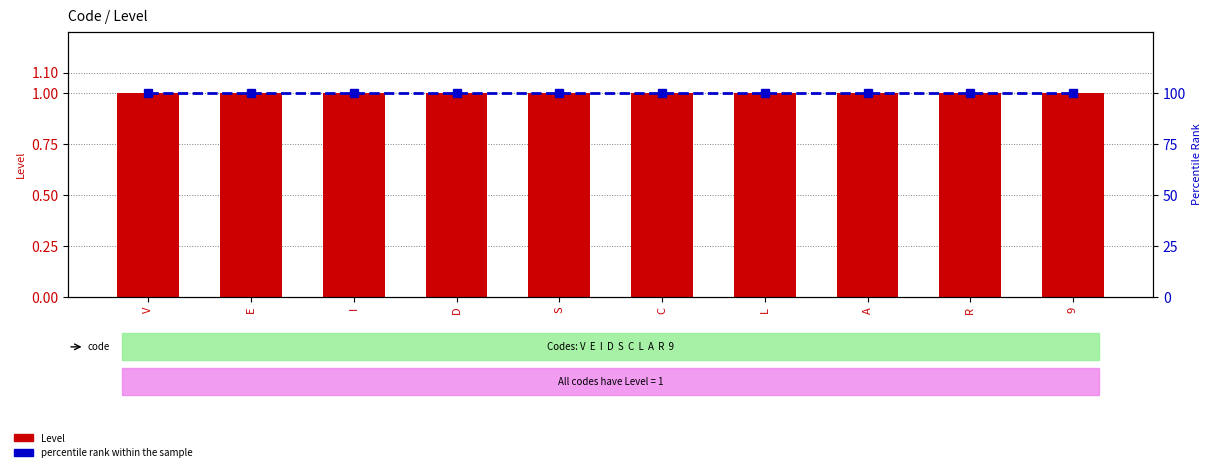

What is the approximate value of percentile rank within the sample at A?

100